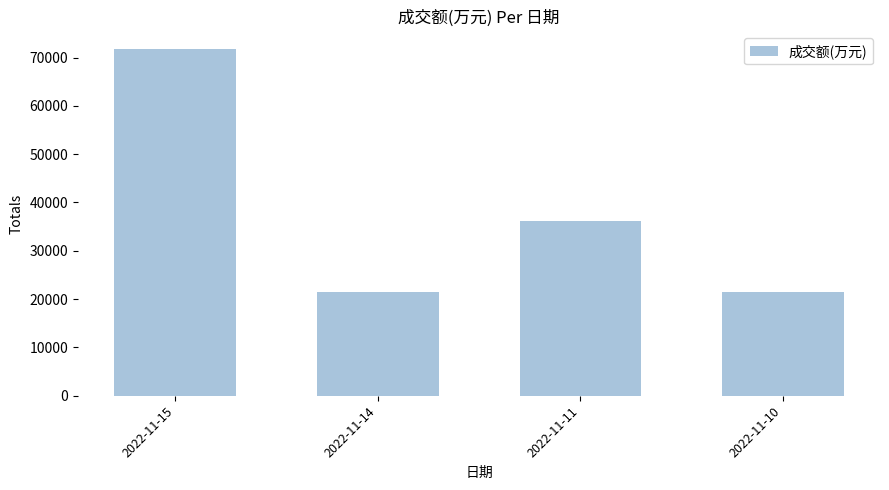

How many distinct data groups are displayed?

1